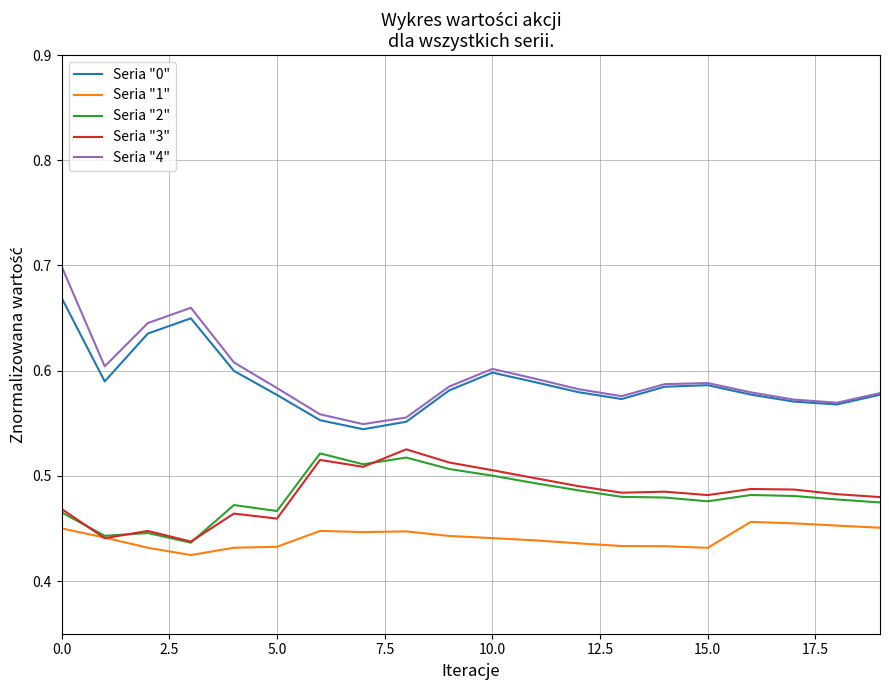

Which series has the widest spread of values?

Seria "4"